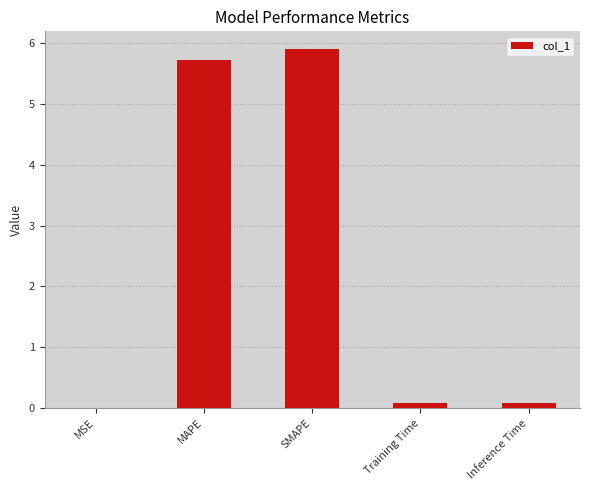

Between MSE and SMAPE, which is larger?

SMAPE